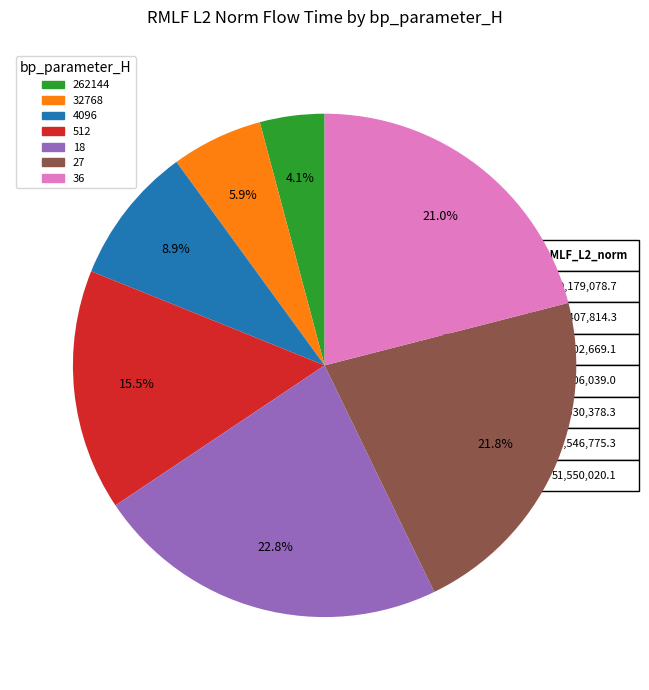

The 18 slice represents 23% of the pie. True or false?

True